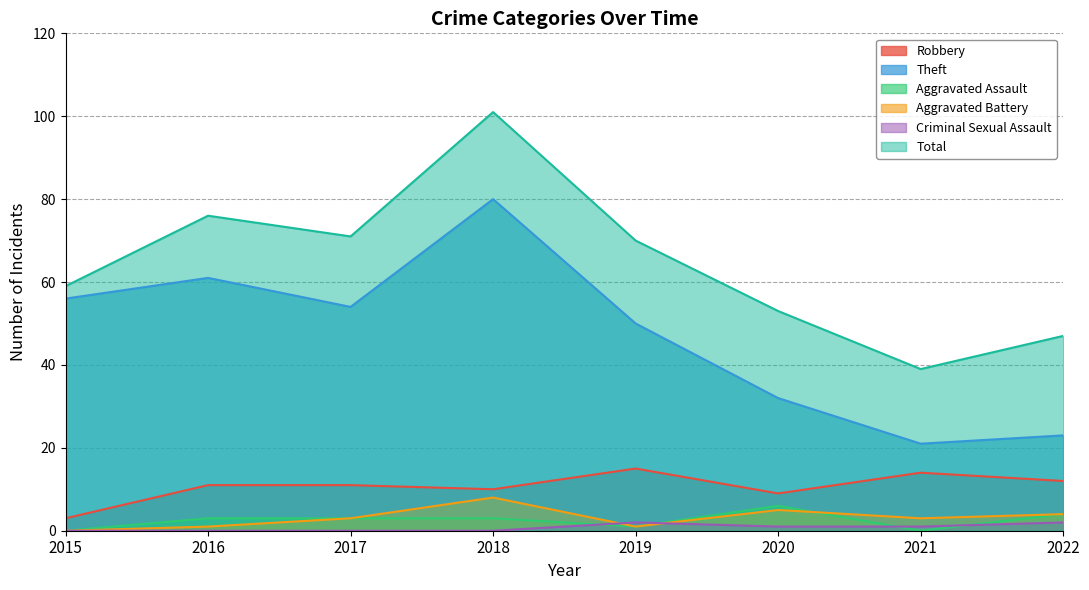

What is the total value across all series at 2018?

202